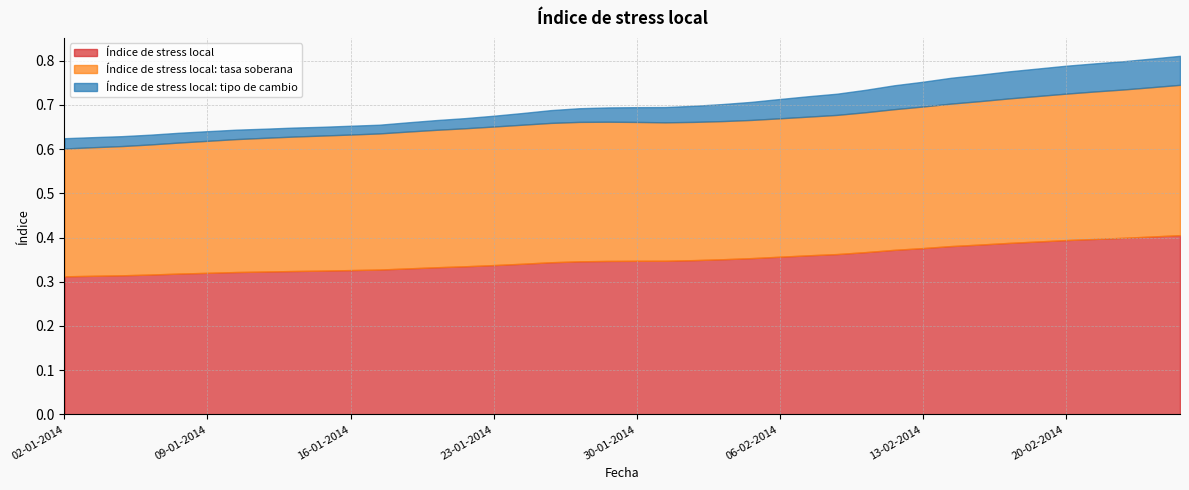

Reading left to right, list all the values displayed in this chart.

Índice de stress local: 02-01-2014=0.3	03-01-2014=0.3	06-01-2014=0.3	07-01-2014=0.3	08-01-2014=0.3	09-01-2014=0.3	10-01-2014=0.3	13-01-2014=0.3	14-01-2014=0.3	15-01-2014=0.3	16-01-2014=0.3	17-01-2014=0.3	20-01-2014=0.3	21-01-2014=0.3	22-01-2014=0.3	23-01-2014=0.3	24-01-2014=0.3	27-01-2014=0.3	28-01-2014=0.3	29-01-2014=0.3	30-01-2014=0.3	31-01-2014=0.3	03-02-2014=0.3	04-02-2014=0.4	05-02-2014=0.4	06-02-2014=0.4	07-02-2014=0.4	10-02-2014=0.4	11-02-2014=0.4	12-02-2014=0.4	13-02-2014=0.4	14-02-2014=0.4	17-02-2014=0.4	18-02-2014=0.4	19-02-2014=0.4	20-02-2014=0.4	21-02-2014=0.4	24-02-2014=0.4	25-02-2014=0.4	26-02-2014=0.4
Índice de stress local: tasa soberana: 02-01-2014=0.3	03-01-2014=0.3	06-01-2014=0.3	07-01-2014=0.3	08-01-2014=0.3	09-01-2014=0.3	10-01-2014=0.3	13-01-2014=0.3	14-01-2014=0.3	15-01-2014=0.3	16-01-2014=0.3	17-01-2014=0.3	20-01-2014=0.3	21-01-2014=0.3	22-01-2014=0.3	23-01-2014=0.3	24-01-2014=0.3	27-01-2014=0.3	28-01-2014=0.3	29-01-2014=0.3	30-01-2014=0.3	31-01-2014=0.3	03-02-2014=0.3	04-02-2014=0.3	05-02-2014=0.3	06-02-2014=0.3	07-02-2014=0.3	10-02-2014=0.3	11-02-2014=0.3	12-02-2014=0.3	13-02-2014=0.3	14-02-2014=0.3	17-02-2014=0.3	18-02-2014=0.3	19-02-2014=0.3	20-02-2014=0.3	21-02-2014=0.3	24-02-2014=0.3	25-02-2014=0.3	26-02-2014=0.3
Índice de stress local: tipo de cambio: 02-01-2014=0.0	03-01-2014=0.0	06-01-2014=0.0	07-01-2014=0.0	08-01-2014=0.0	09-01-2014=0.0	10-01-2014=0.0	13-01-2014=0.0	14-01-2014=0.0	15-01-2014=0.0	16-01-2014=0.0	17-01-2014=0.0	20-01-2014=0.0	21-01-2014=0.0	22-01-2014=0.0	23-01-2014=0.0	24-01-2014=0.0	27-01-2014=0.0	28-01-2014=0.0	29-01-2014=0.0	30-01-2014=0.0	31-01-2014=0.0	03-02-2014=0.0	04-02-2014=0.0	05-02-2014=0.0	06-02-2014=0.0	07-02-2014=0.0	10-02-2014=0.0	11-02-2014=0.1	12-02-2014=0.1	13-02-2014=0.1	14-02-2014=0.1	17-02-2014=0.1	18-02-2014=0.1	19-02-2014=0.1	20-02-2014=0.1	21-02-2014=0.1	24-02-2014=0.1	25-02-2014=0.1	26-02-2014=0.1